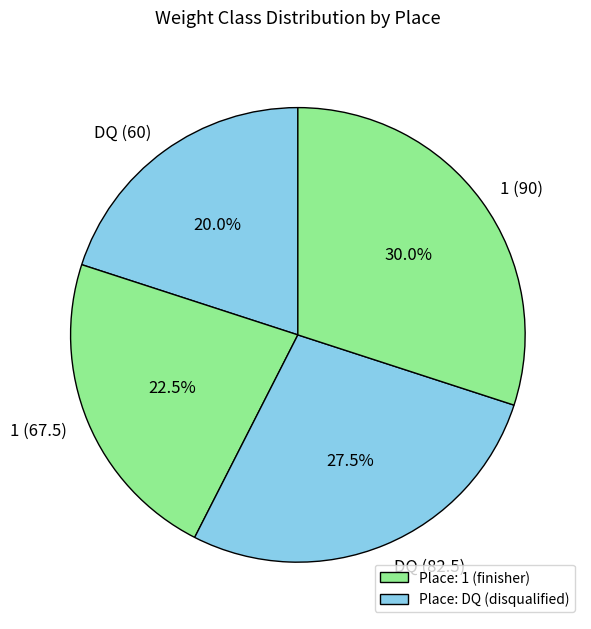

Does DQ (60) account for over 50% of the chart?

No